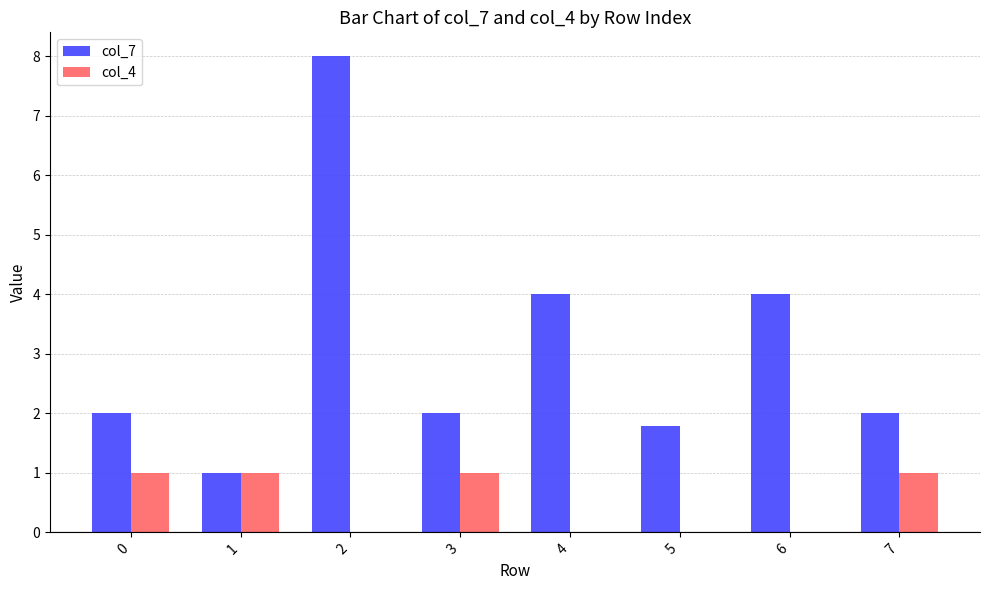

What is the difference between the col_7 values at 0 and 2?

6.0